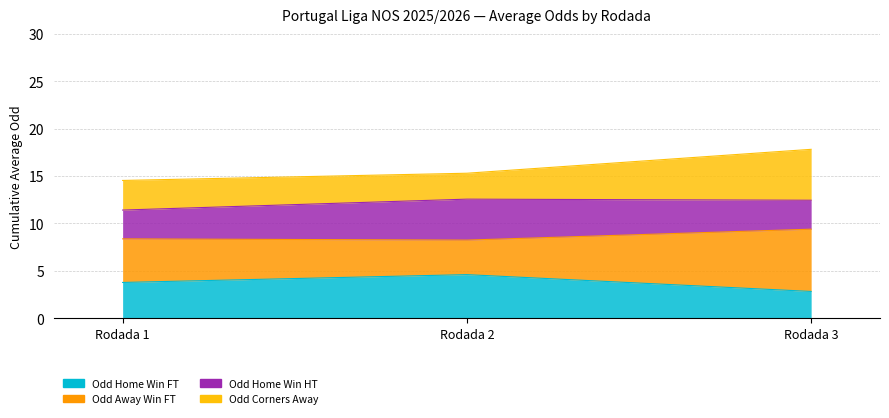

True or false: Odd_A_FT and Odd_H_FT intersect in this chart.

True